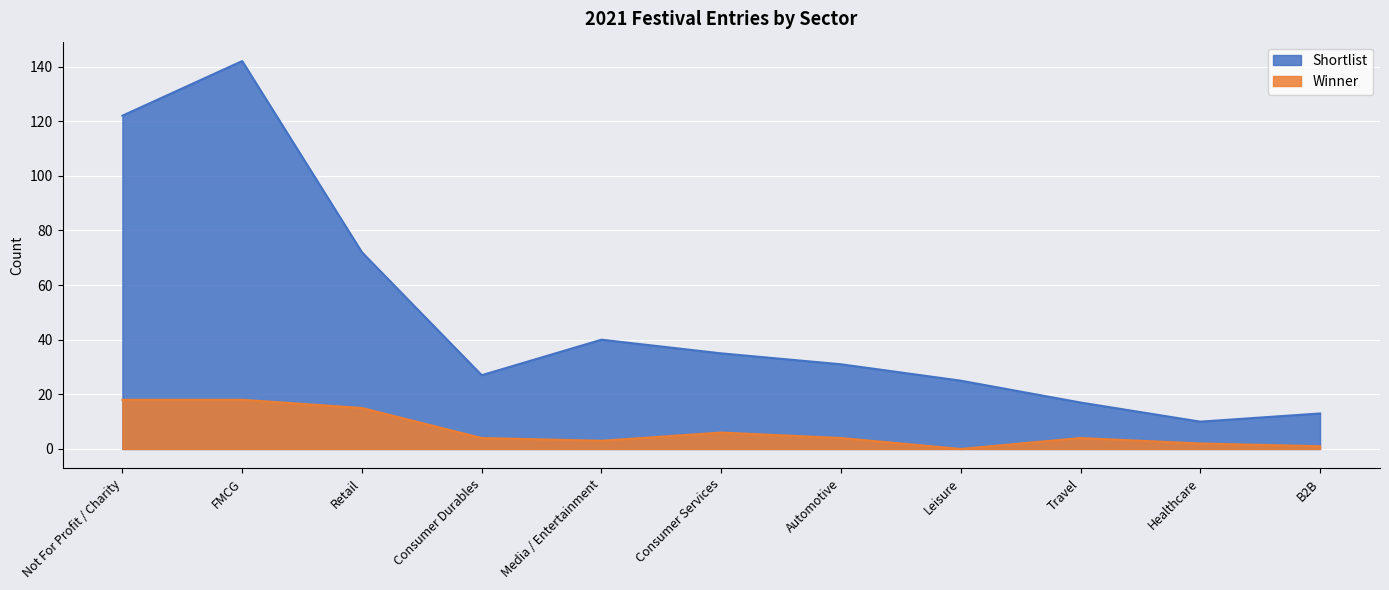

What is the value of the Shortlist point at the 11th from the left?

13